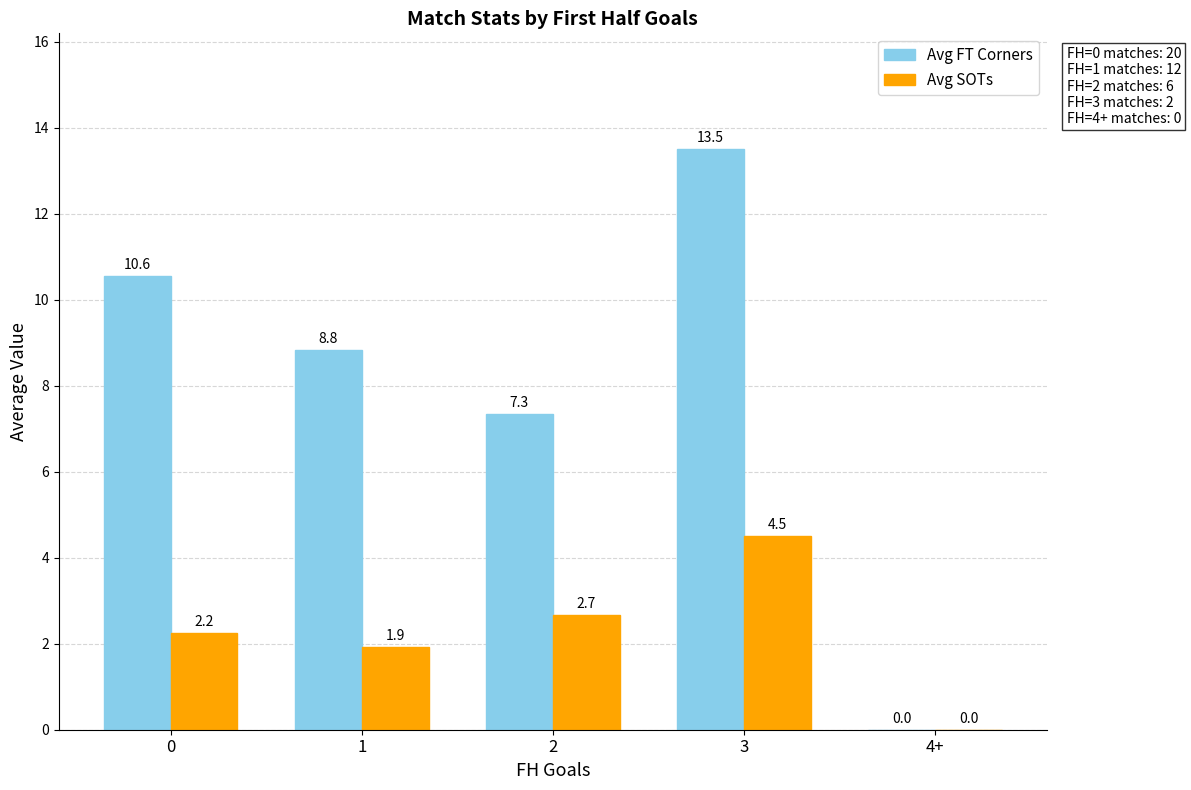

Which series has the largest total across all categories?

Avg FT Corners